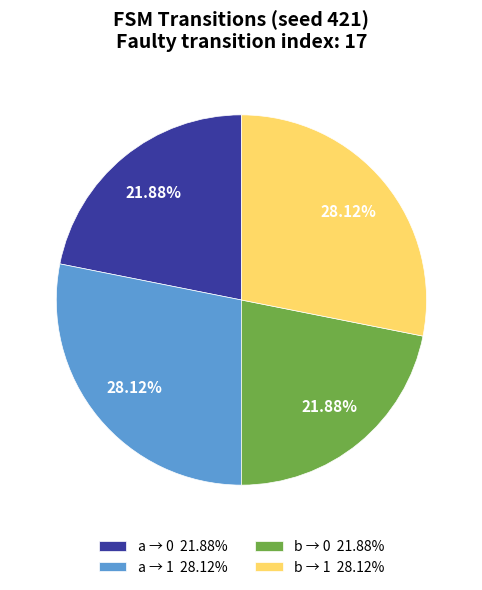

Does any single category account for the majority?

No